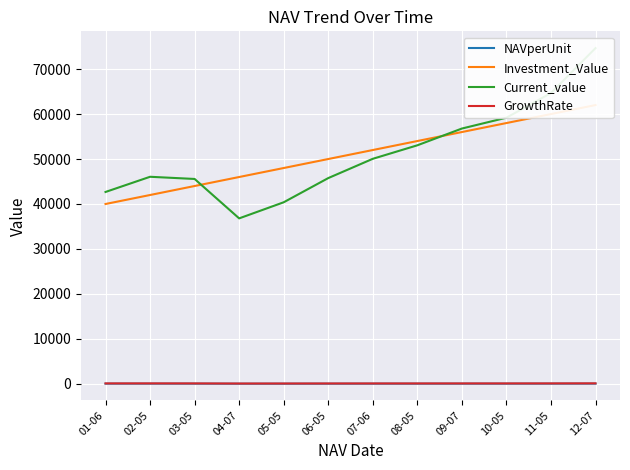

How many series are shown in this chart?

4